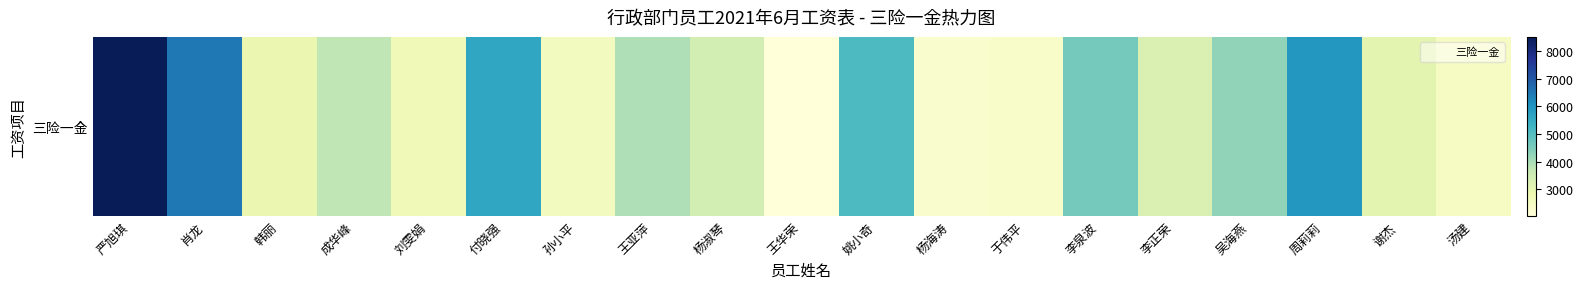

Which category has the highest value across all series?

严旭琪